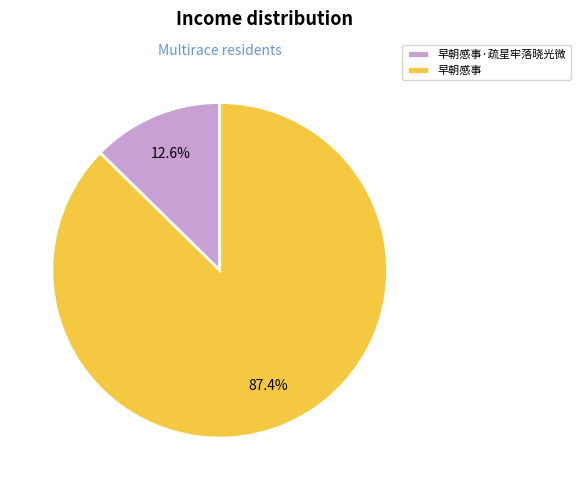

How many segments does this pie chart have?

2